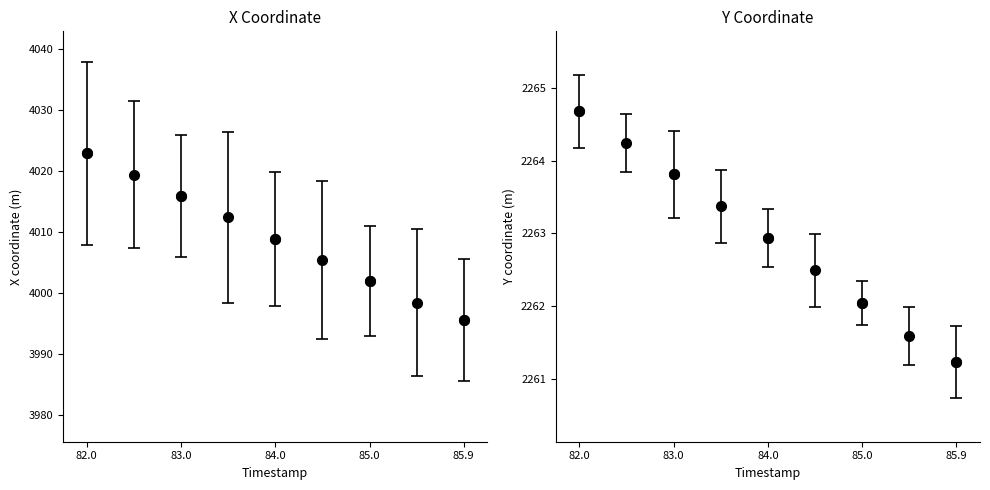

Which series changed the most between 84.0 and 85.0?

X (open)